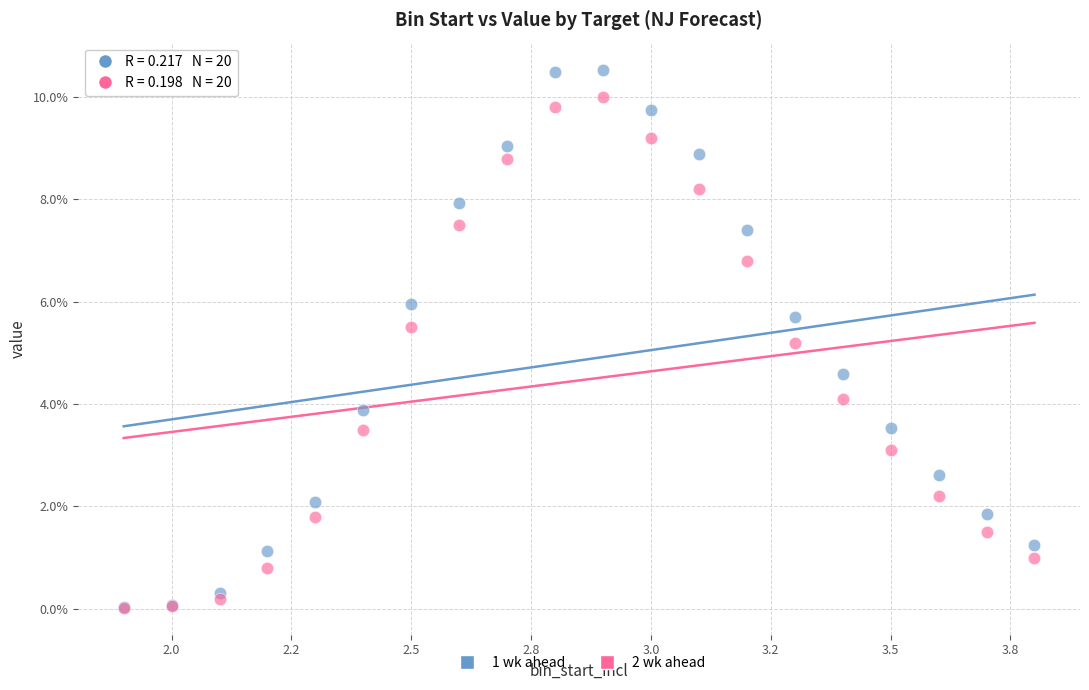

What are all the series names shown in the legend?

1 wk ahead, 2 wk ahead